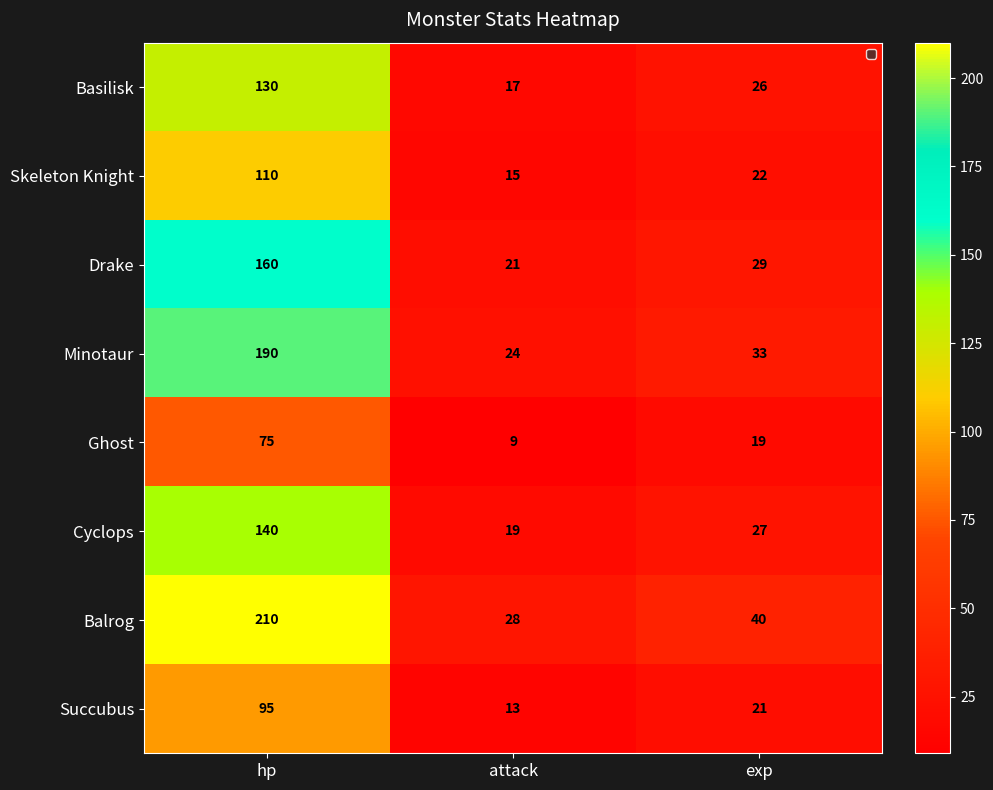

At hp, list the series in order from largest to smallest.

Balrog, Minotaur, Drake, Cyclops, Basilisk, Skeleton Knight, Succubus, Ghost